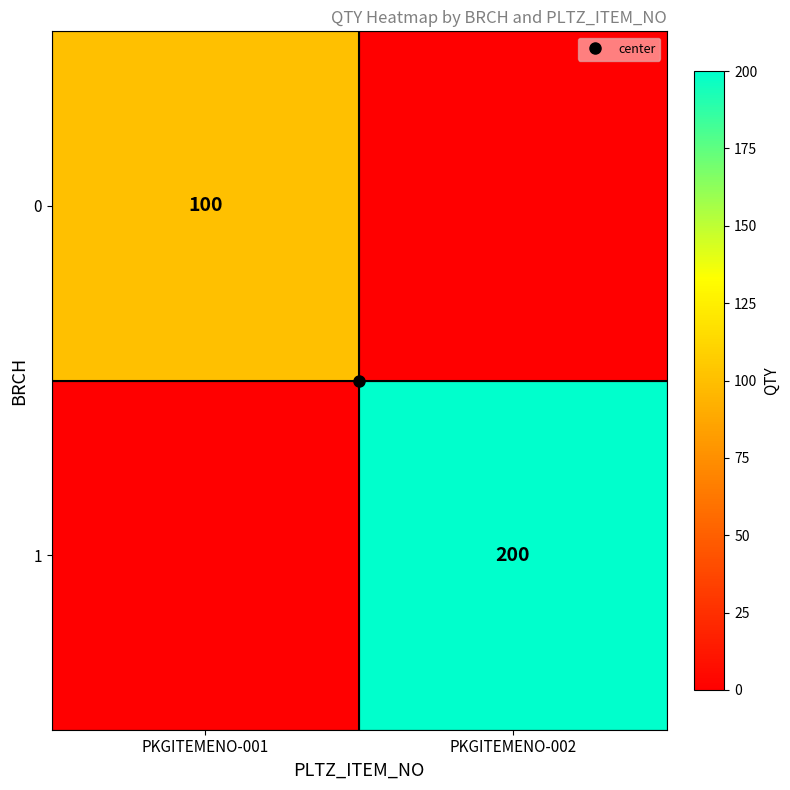

Count the number of data series in this chart.

2